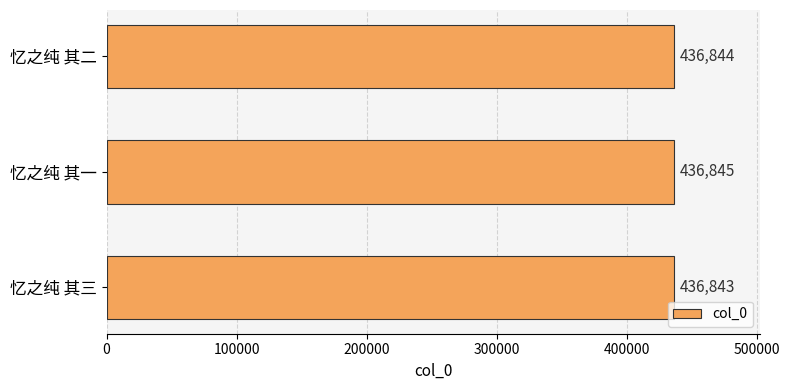

Which label corresponds to the largest value in the chart?

忆之纯 其一